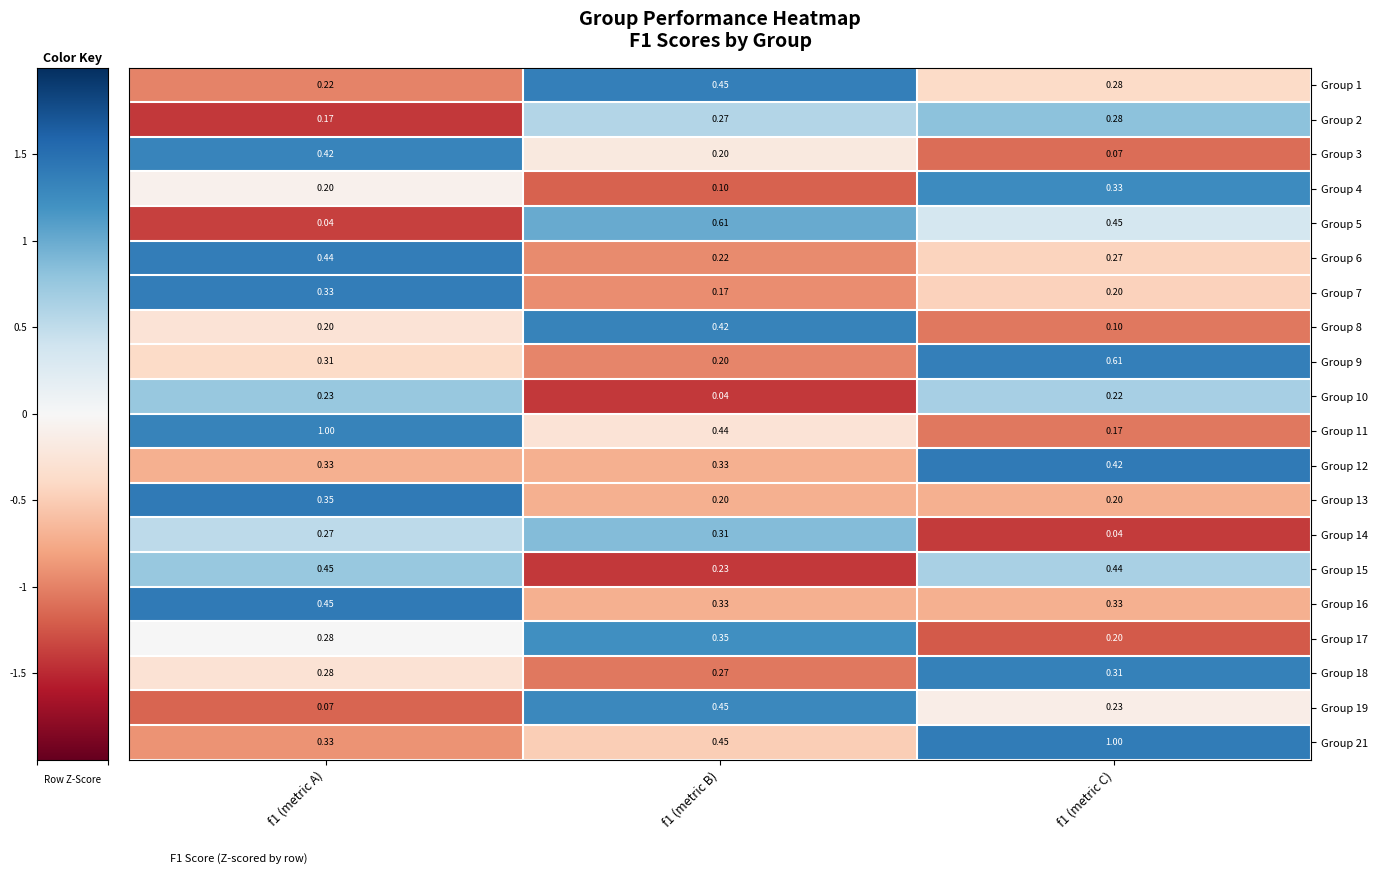

Is the value of Group 17 at f1 (metric B) greater than the value of Group 4 at f1 (metric A)?

Yes